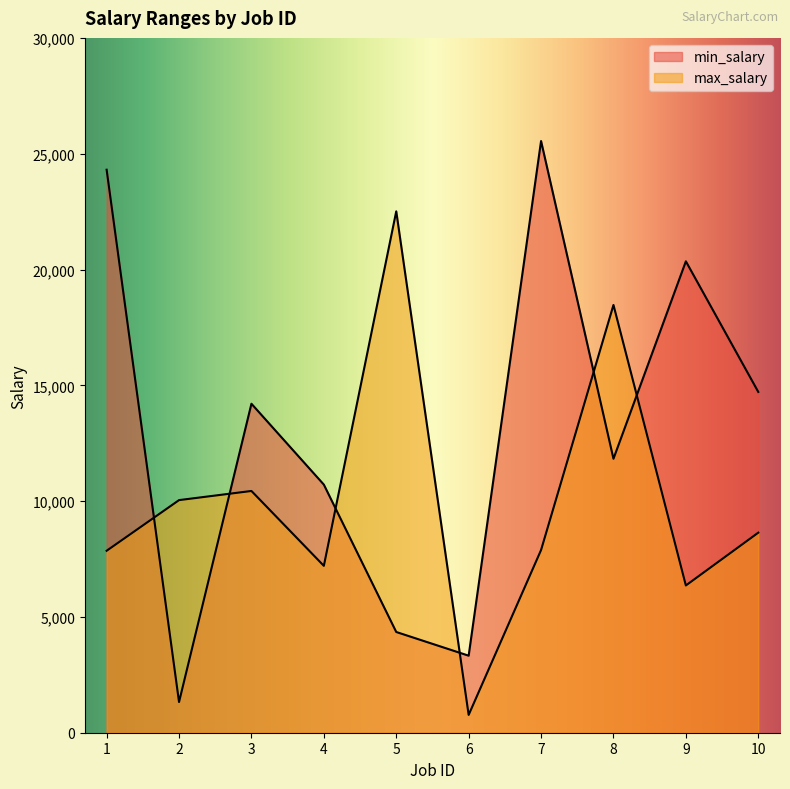

How many times do max_salary and min_salary cross each other?

6